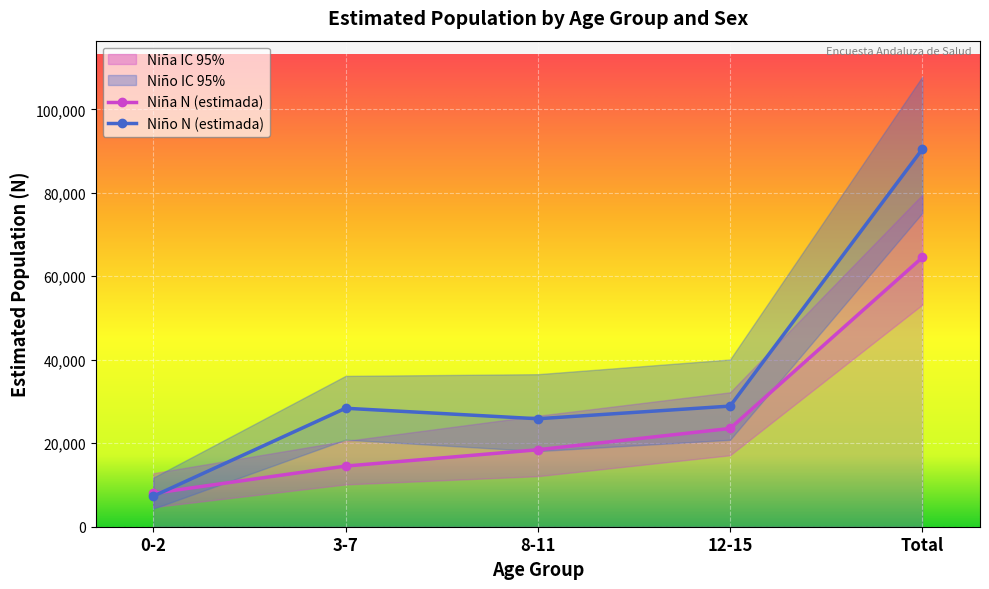

How many lines are shown in the chart?

6